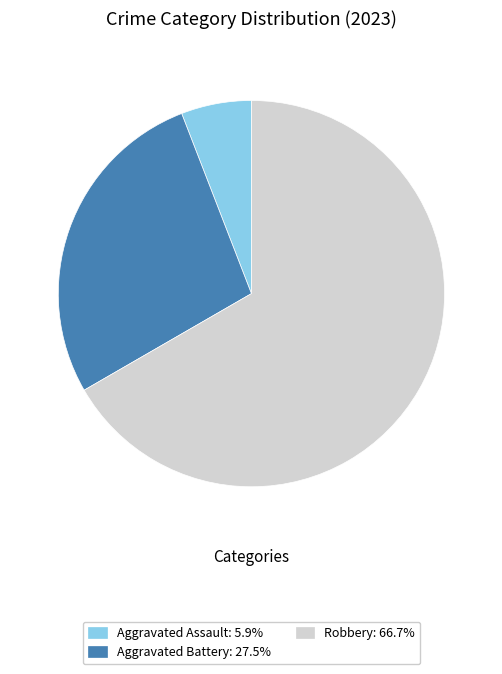

Does any single category account for the majority?

Yes